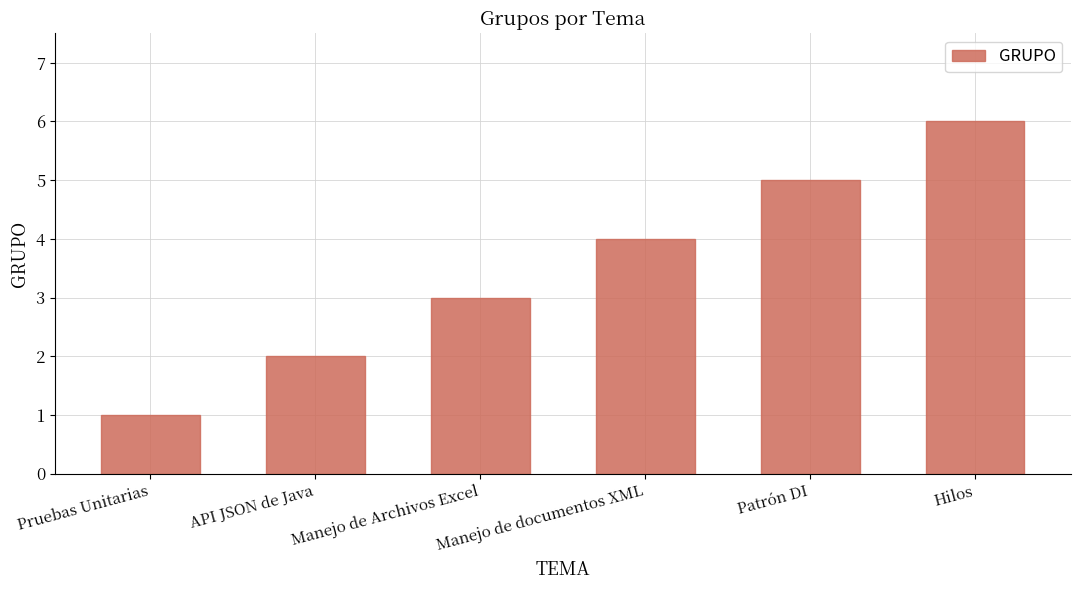

How many distinct data groups are displayed?

1